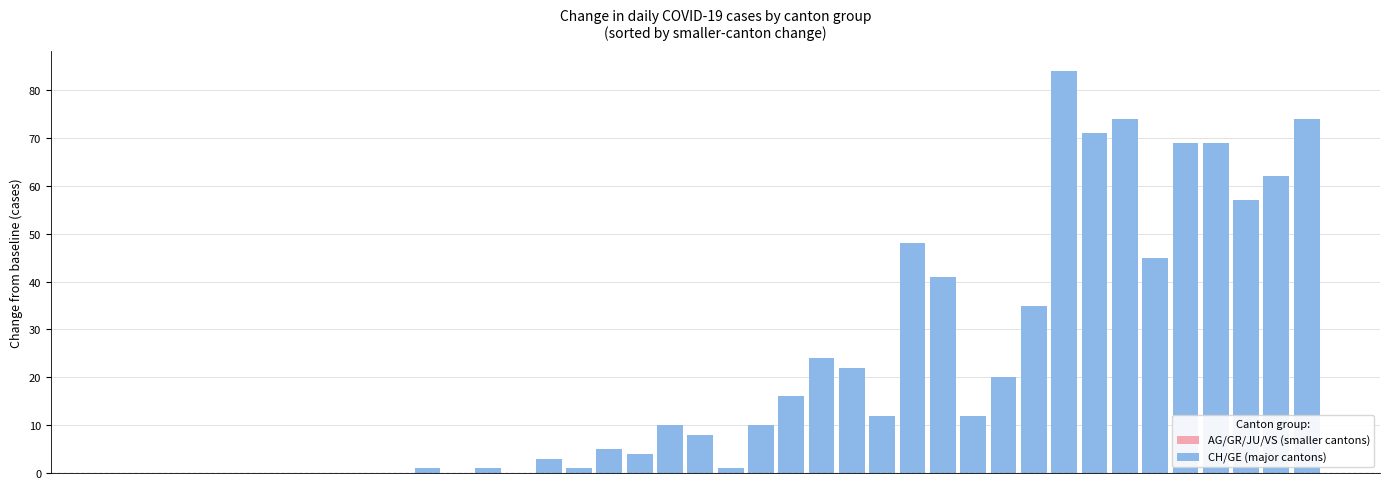

Reading right to left, what are all the values shown in this chart?

AG/GR/JU/VS (smaller cantons): 39=12	38=10	37=10	36=10	35=7	34=7	33=6	32=6	31=5	30=4	29=4	28=4	27=3	26=3	25=3	24=2	23=2	22=1	21=1	20=1	19=0	18=0	17=0	16=0	15=0	14=0	13=0	12=0	11=0	10=0	9=0	8=0	7=0	6=0	5=0	4=0	3=0	2=0	1=0	0=0
CH/GE (major cantons): 39=74	38=62	37=57	36=69	35=69	34=45	33=74	32=71	31=84	30=35	29=20	28=12	27=41	26=48	25=12	24=22	23=24	22=16	21=10	20=1	19=8	18=10	17=4	16=5	15=1	14=3	13=0	12=1	11=0	10=1	9=0	8=0	7=0	6=0	5=0	4=0	3=0	2=0	1=0	0=0